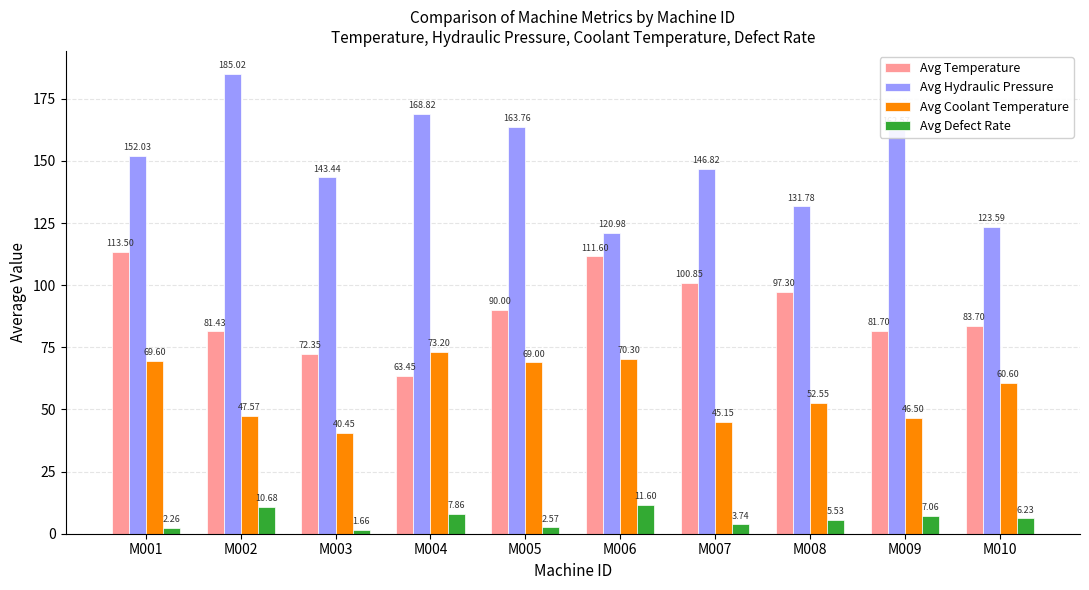

How many bars are there in total?

40